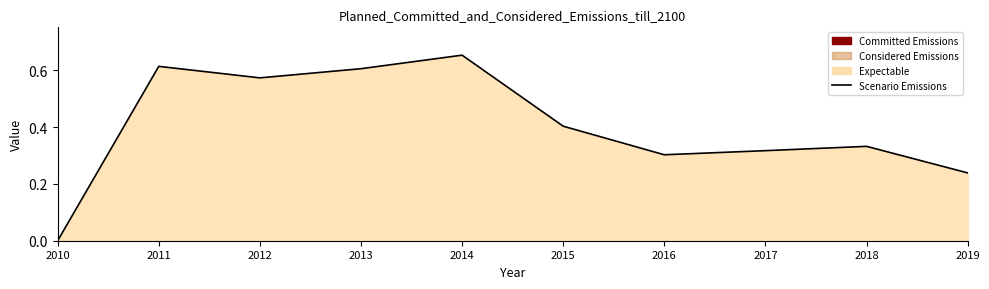

Reading left to right, what are all the values shown in this chart?

0.0	0.6	0.6	0.6	0.7	0.4	0.3	0.3	0.3	0.2